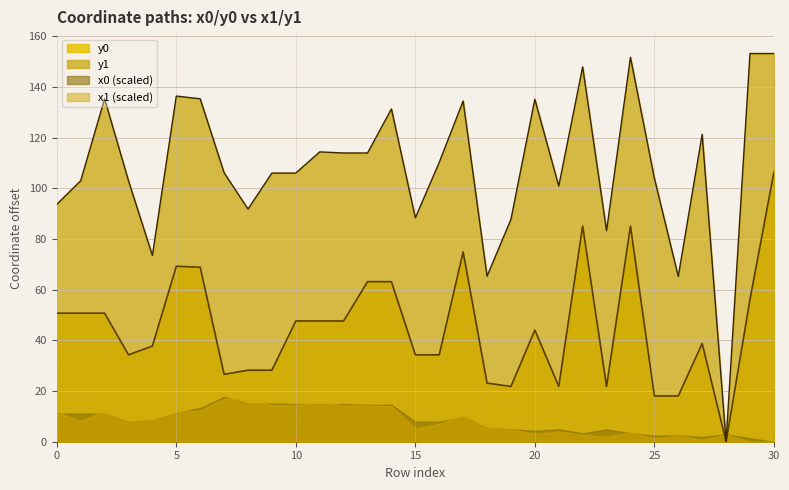

What is the approximate value of y0 at 6?

68.9